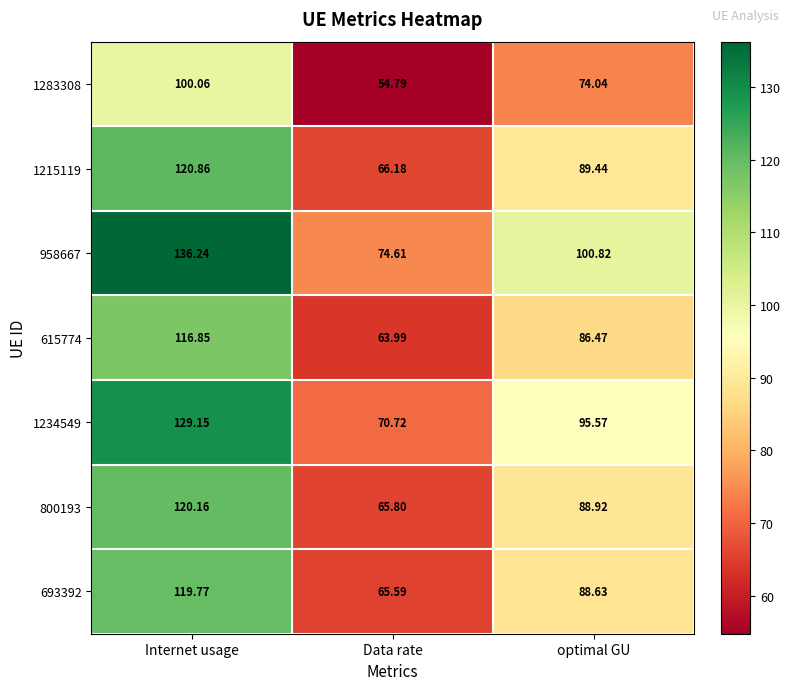

Which category has the lowest value in the 615774 series?

Data rate